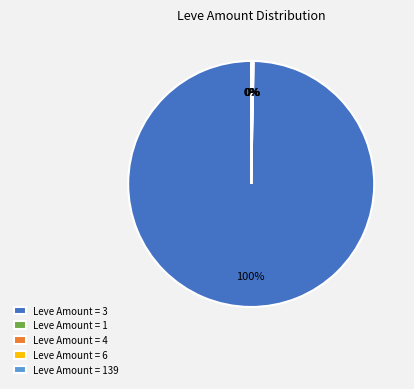

Which category accounts for the majority?

Leve Amount = 3